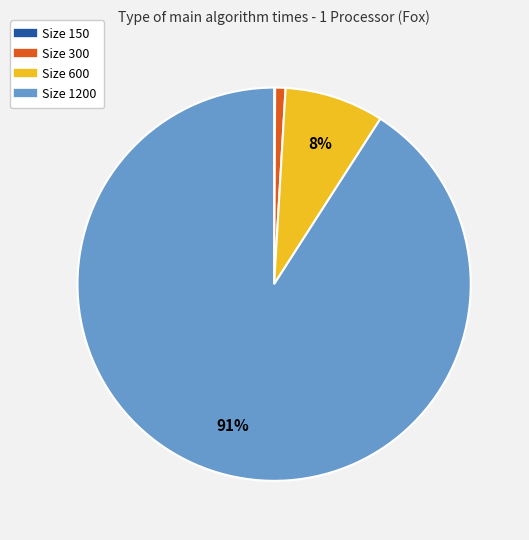

To the nearest percent, what is the difference between the largest and smallest slice percentages?

91%